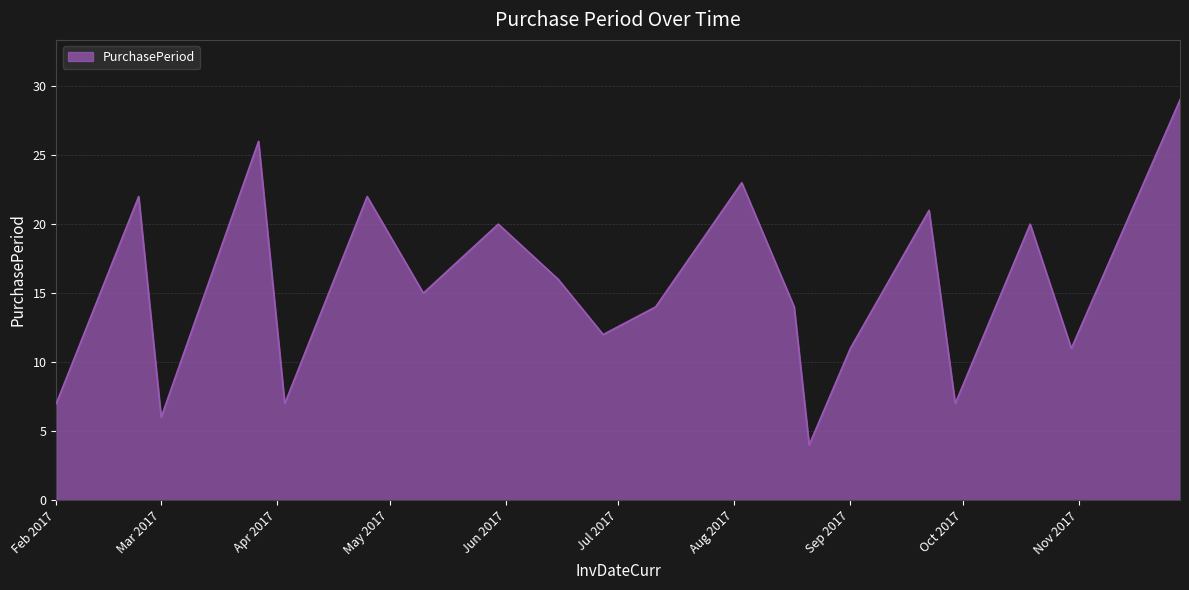

What is the difference between the maximum and minimum values?

25